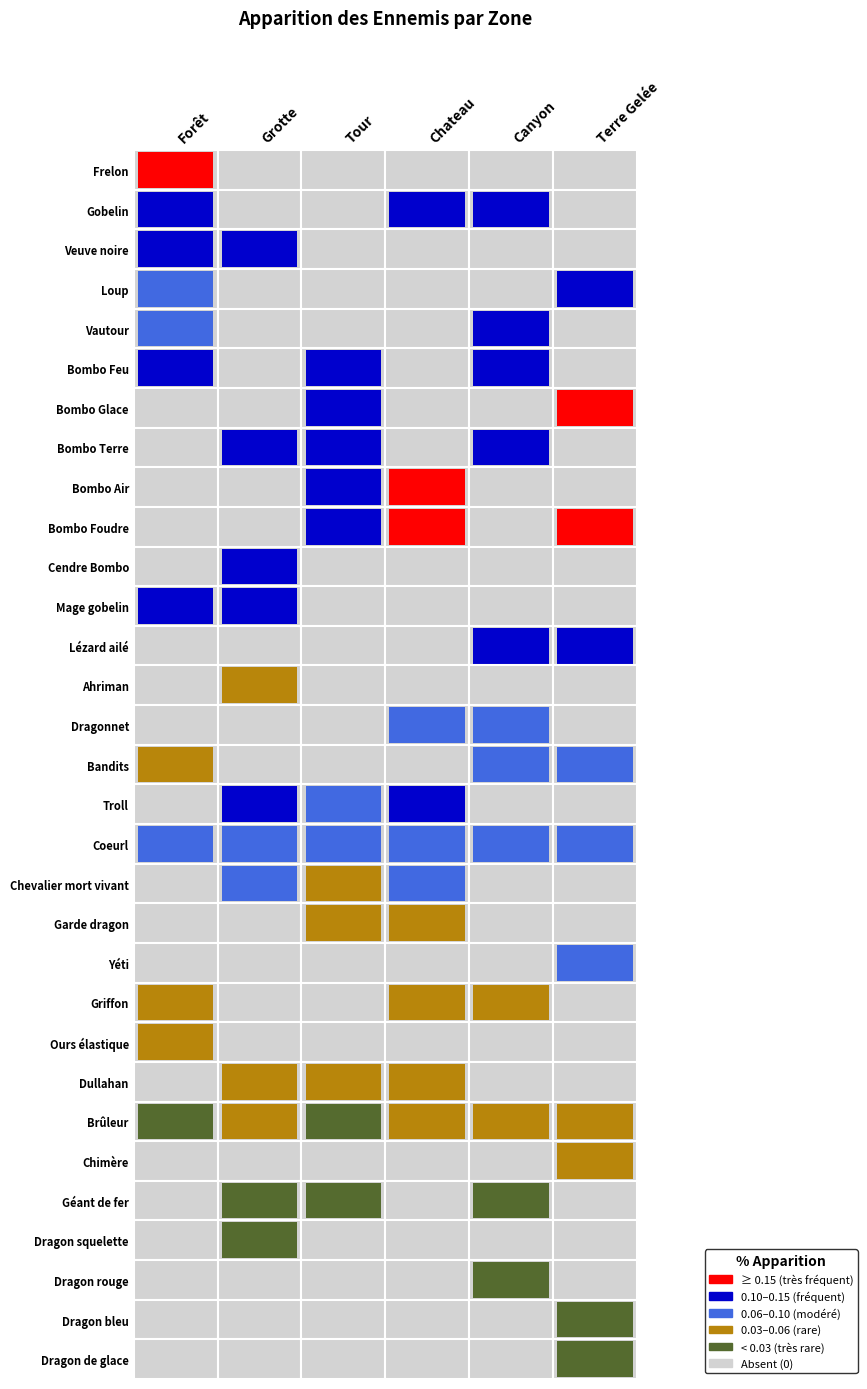

True or false: Mage gobelin has a value of 0.1 at Bombo Feu.

False